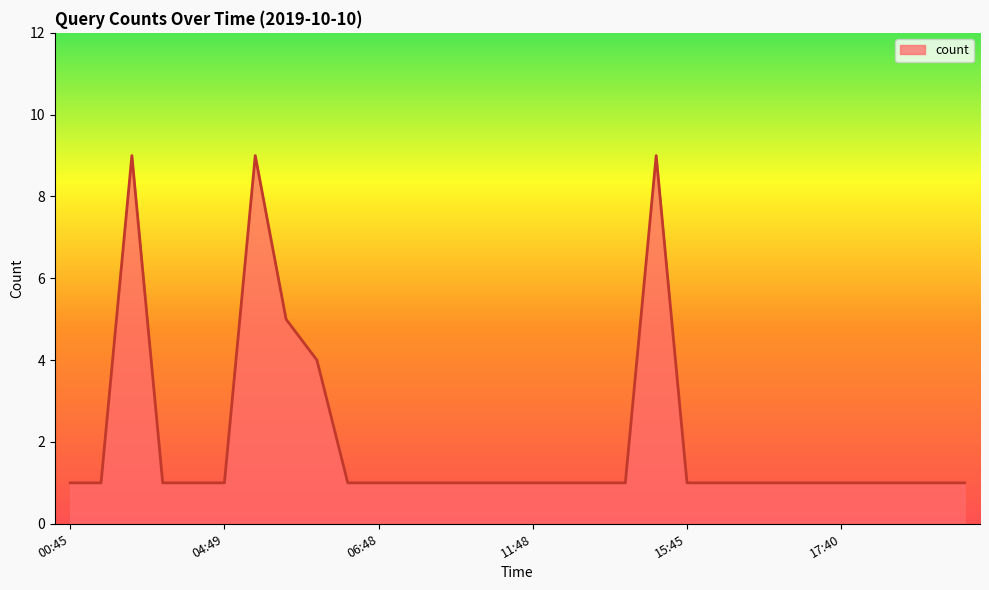

What is the difference between the maximum and minimum values?

8